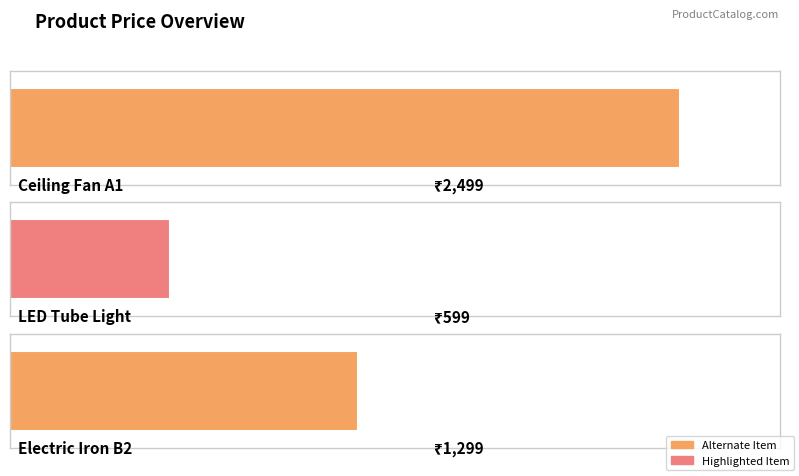

How many values exceed 1299?

1